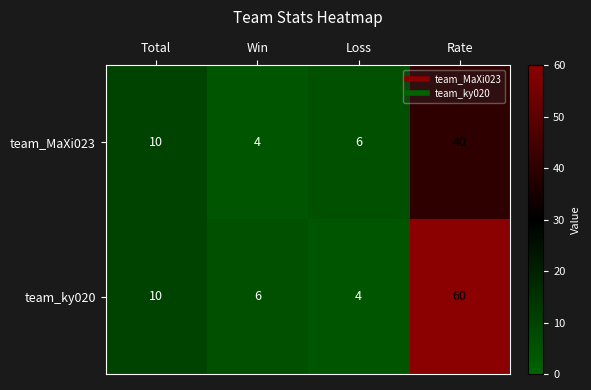

Between Win and Rate, which series saw the biggest shift?

team_ky020